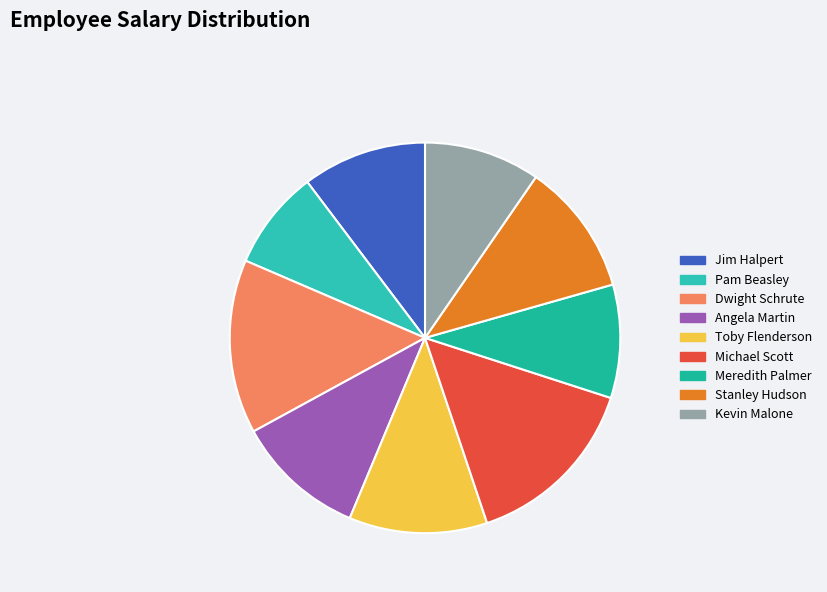

Count the number of slices in the pie.

9